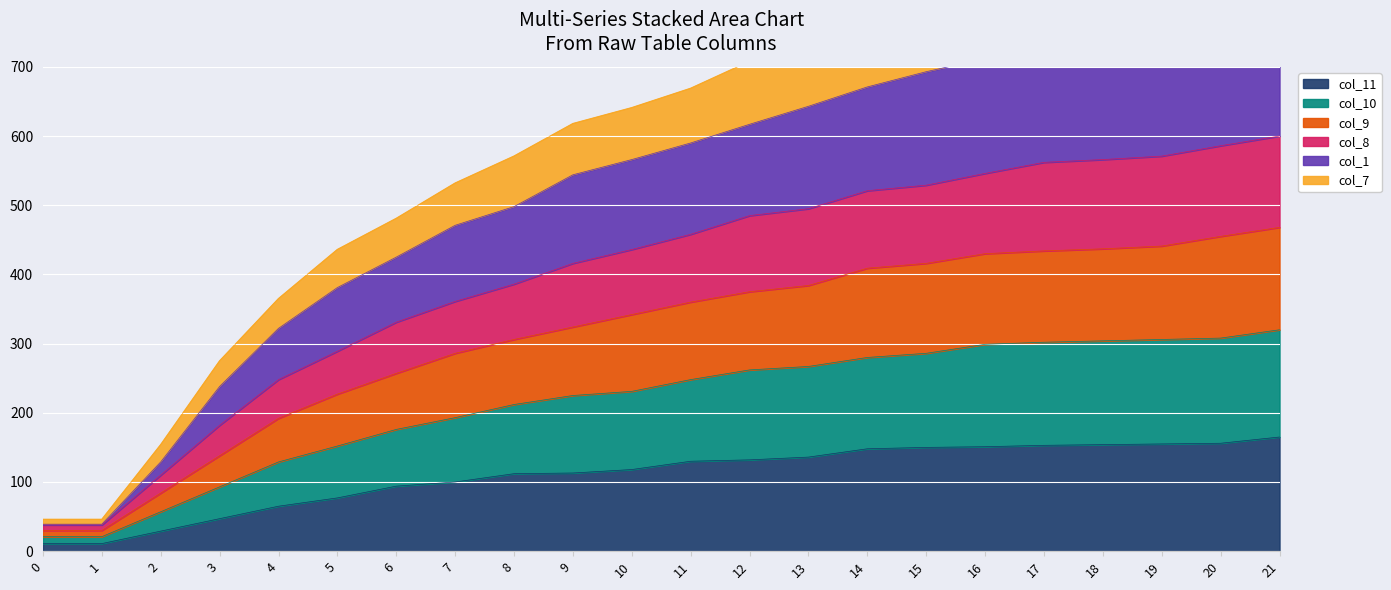

The col_11 series shows 46 at 18. True or false?

False